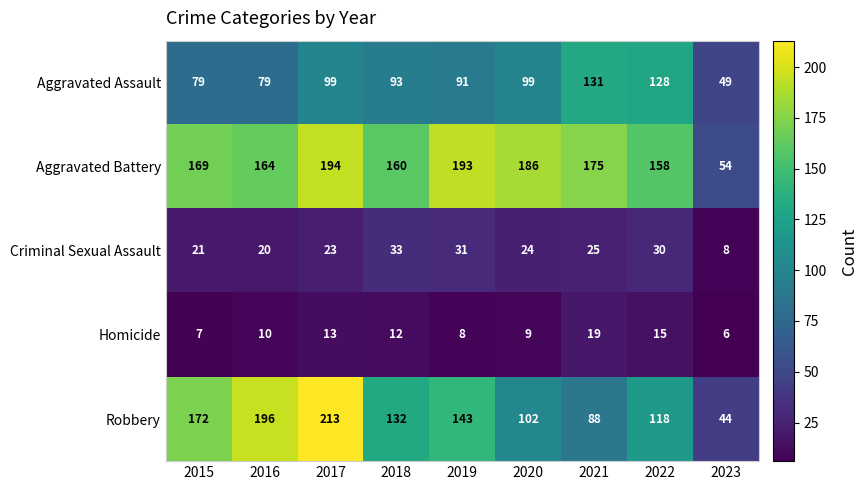

At which category does the chart reach its peak across all series?

2017